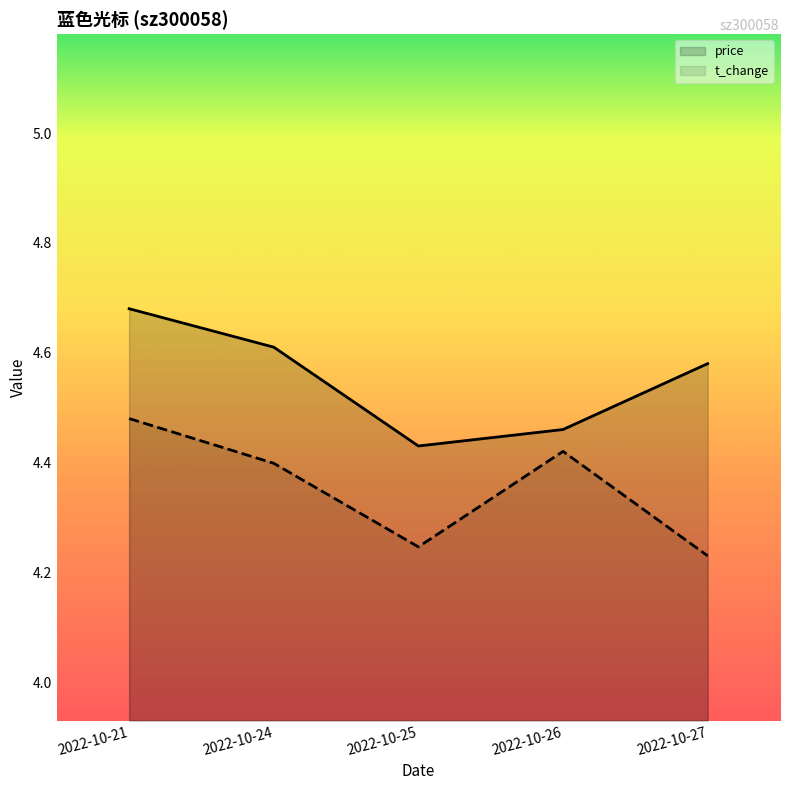

Reading left to right, transcribe all the data shown in this chart.

price: 4.7	4.6	4.4	4.5	4.6
t_change: 4.5	4.4	4.2	4.4	4.2